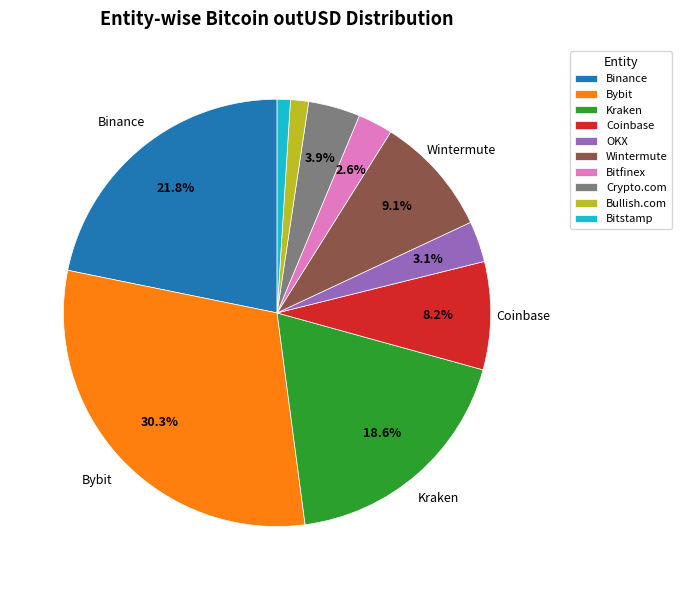

What is the ratio of the value at Coinbase to the value at Binance?

0.4